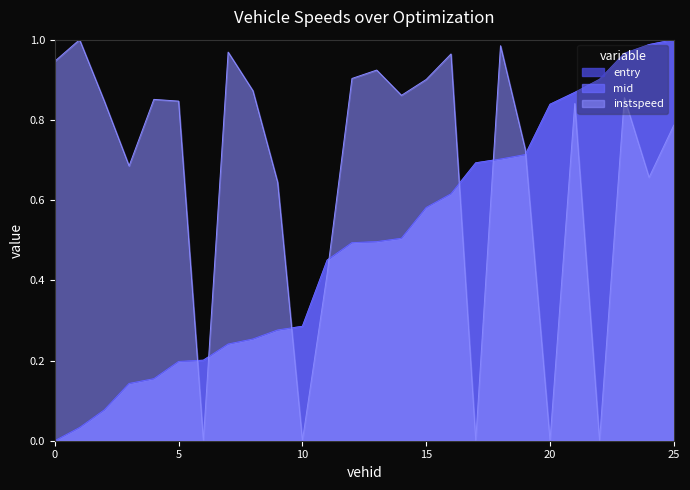

What is the sum of all instspeed values?

17.5